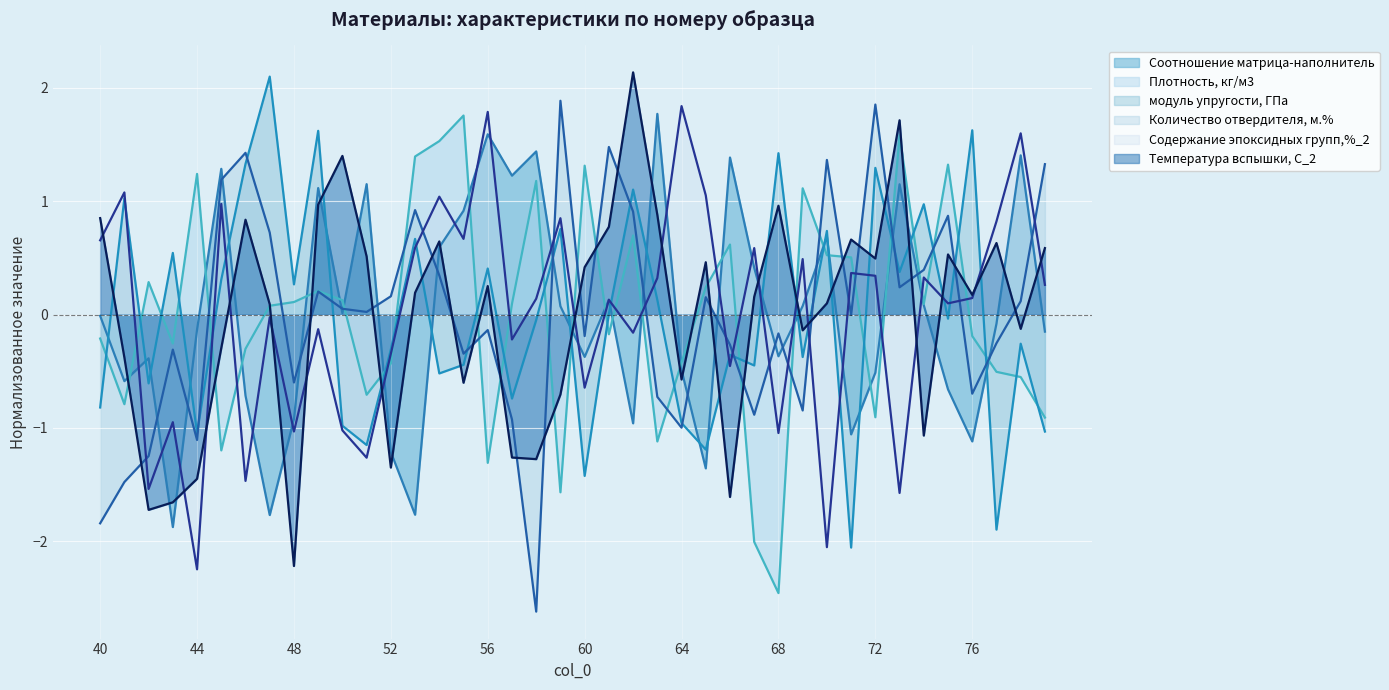

Where is модуль упругости, ГПа nearest to the value 0?

61